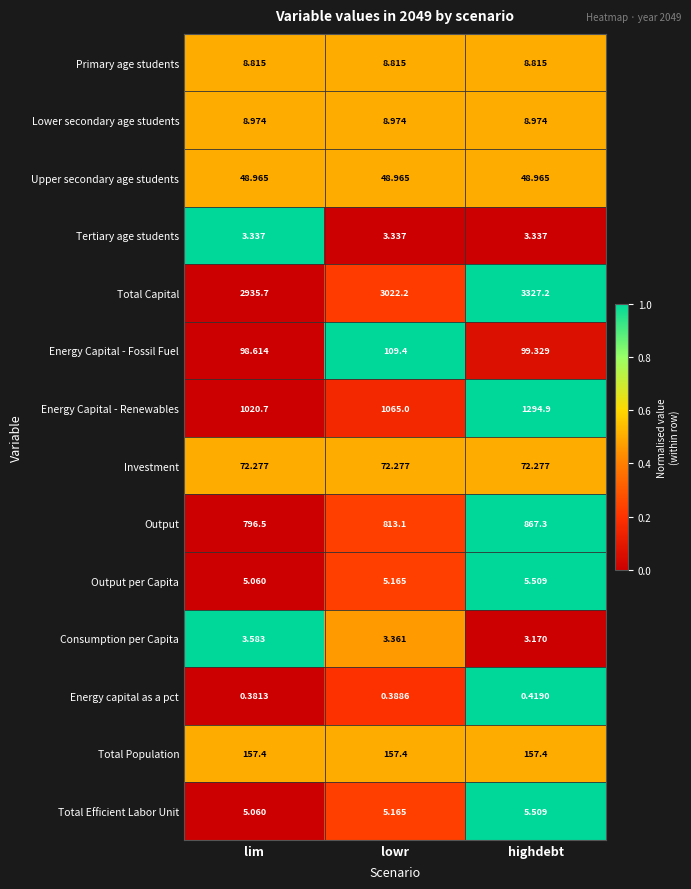

Between lim and lowr, which series saw the biggest shift?

Total Capital